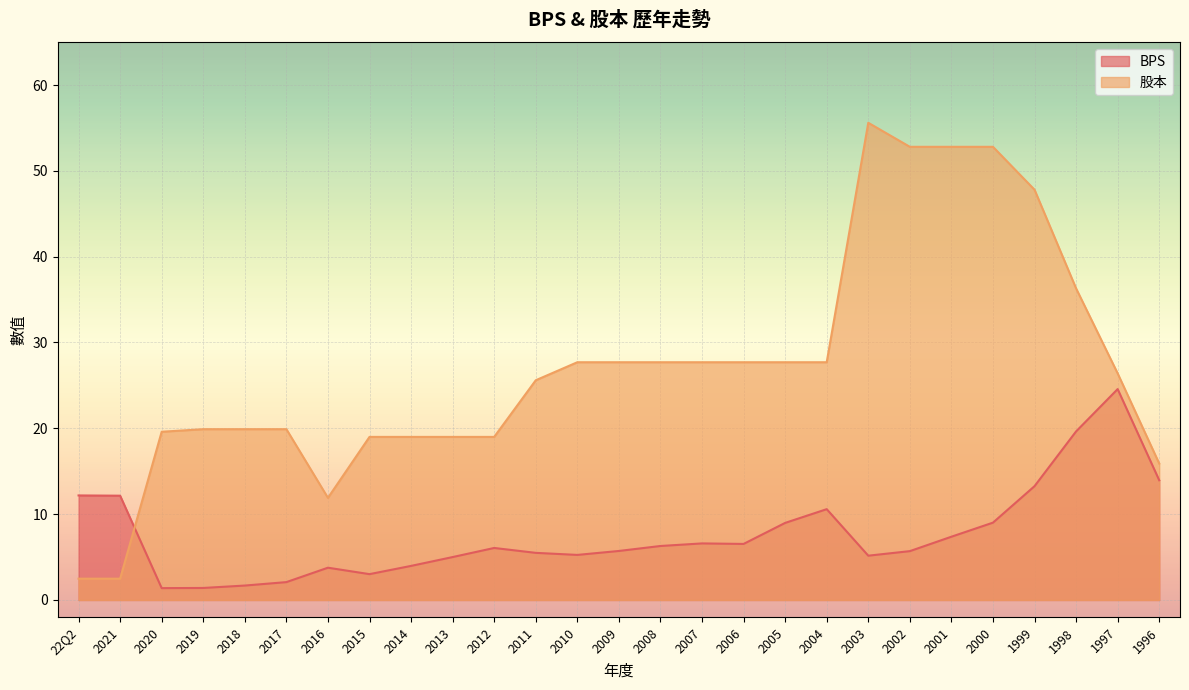

Which category has the highest value across all series?

2003